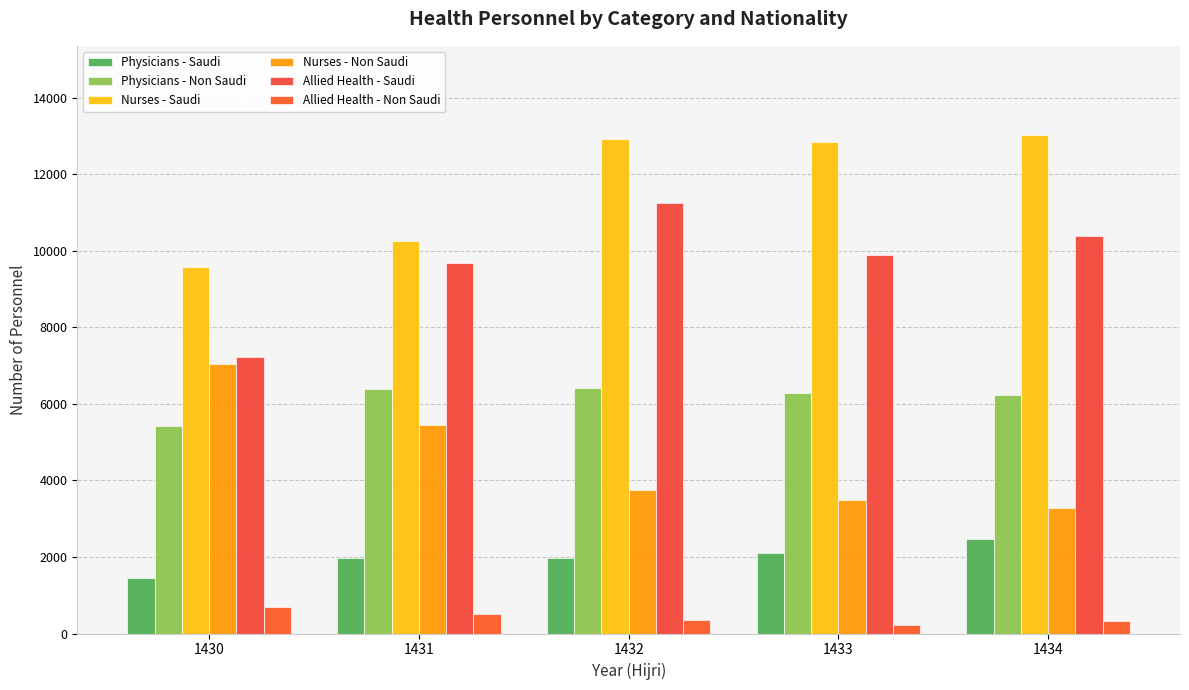

Which category has the highest value in the Allied Health - Saudi series?

1432